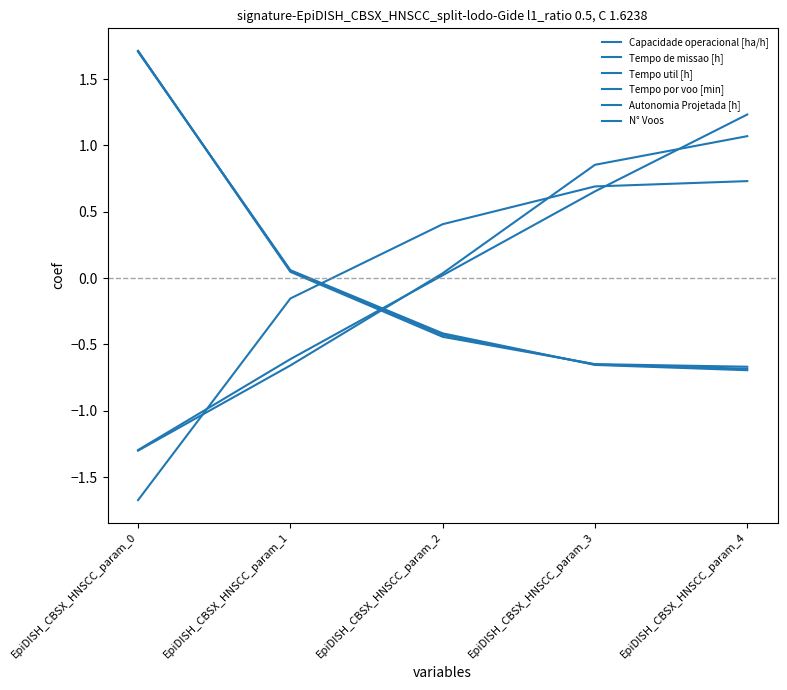

Rank the categories by Tempo util [h] value from lowest to highest.

EpiDISH_CBSX_HNSCC_param_4, EpiDISH_CBSX_HNSCC_param_3, EpiDISH_CBSX_HNSCC_param_2, EpiDISH_CBSX_HNSCC_param_1, EpiDISH_CBSX_HNSCC_param_0